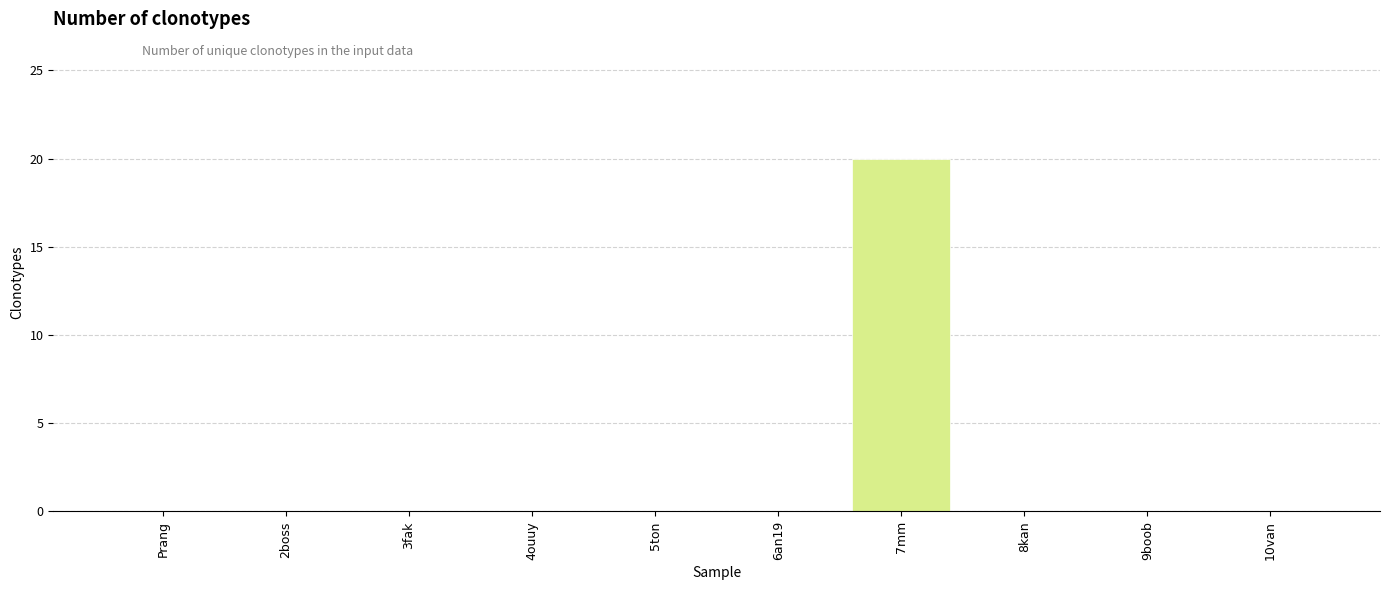

True or false: the data shows 0 at 4ouuy.

True